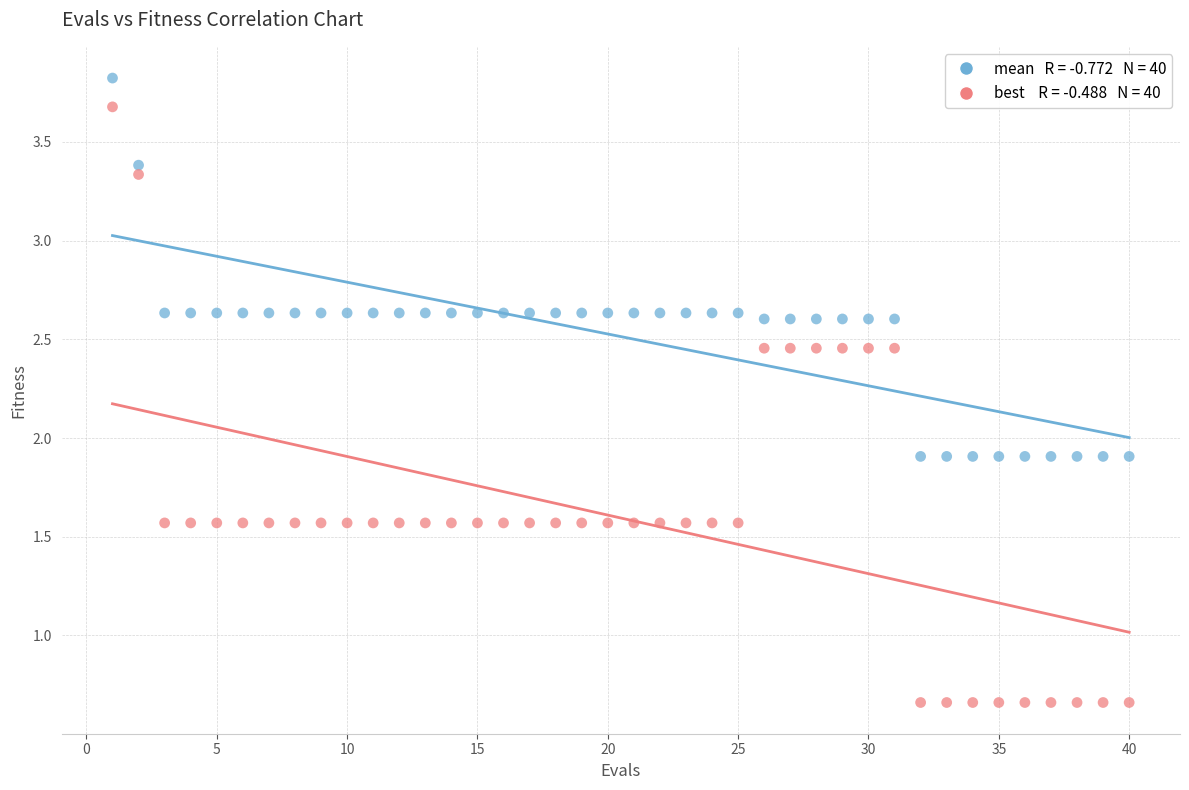

Across all data points, what is the range of Y values (max minus min)?

3.2